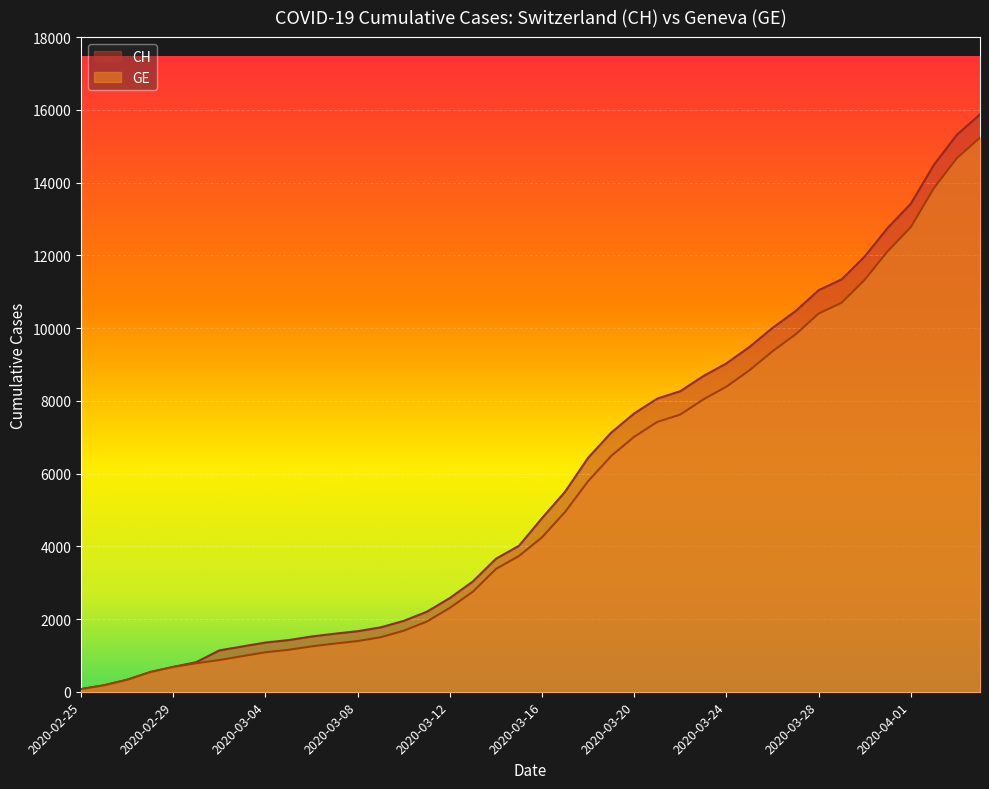

What is the difference between the GE values at 2020-02-28 and 2020-02-26?

362